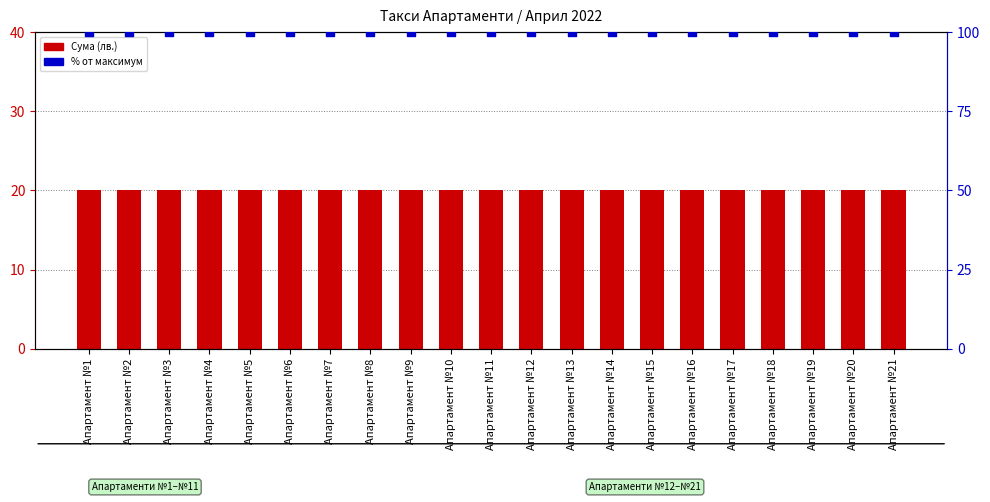

Which series reaches the minimum Y coordinate?

Сума